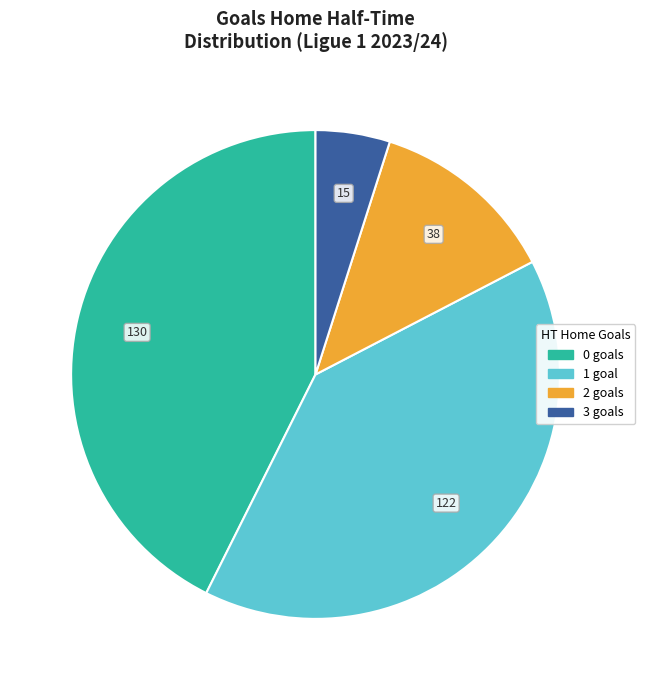

How many segments does this pie chart have?

4